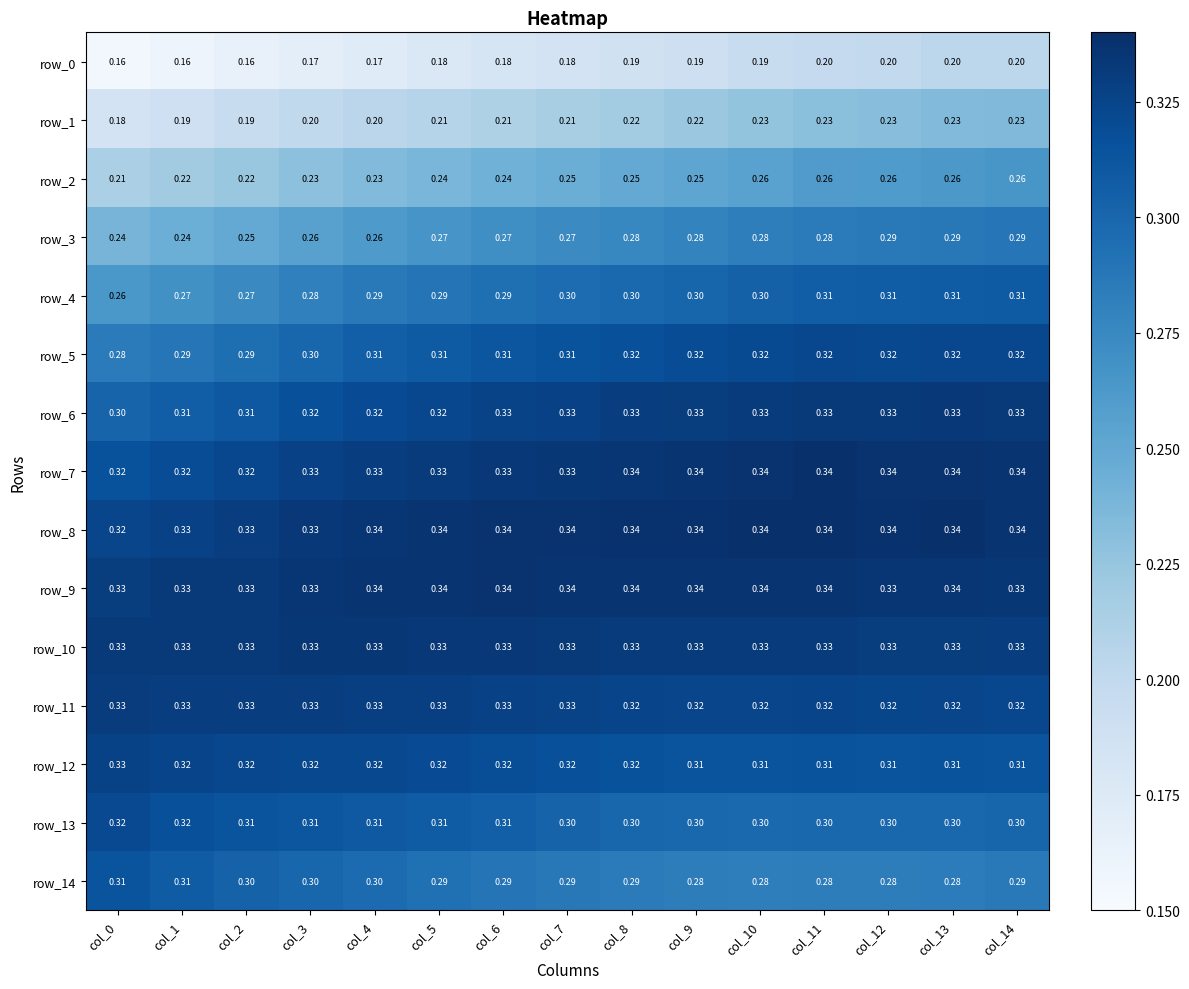

Is it true that row_8 equals 0.3 at col_8?

True